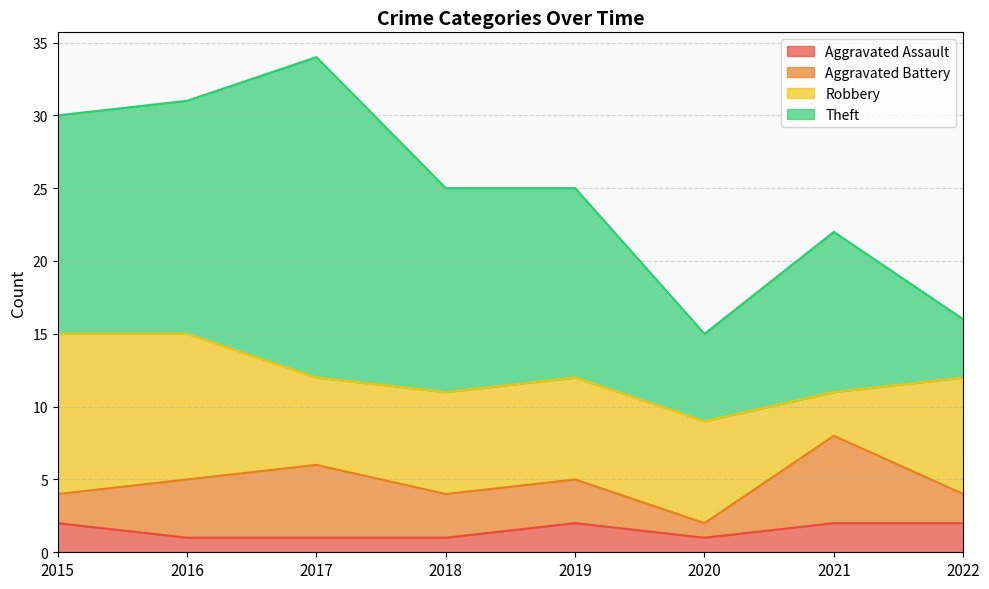

True or false: Aggravated Assault has a value of 1 at 2020.

False